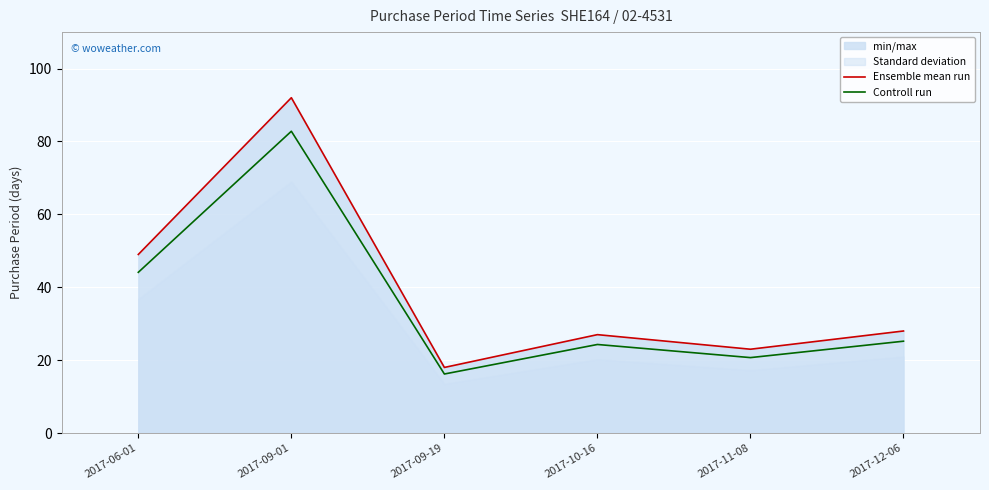

Reading right to left, extract all data points from this chart.

Ensemble mean run: 28.0	23.0	27.0	18.0	92.0	49.0
Controll run: 25.2	20.7	24.3	16.2	82.8	44.1